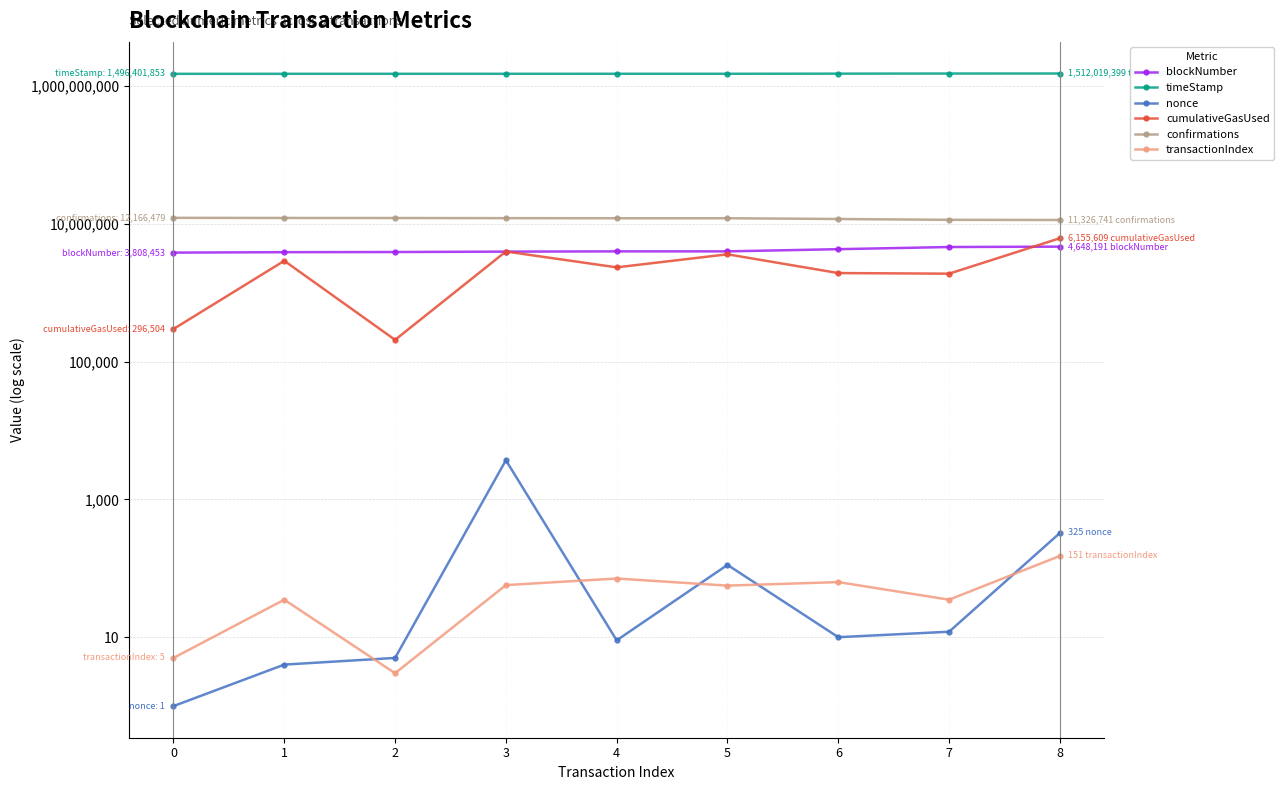

What are all the series names shown in the legend?

blockNumber, timeStamp, nonce, cumulativeGasUsed, confirmations, transactionIndex